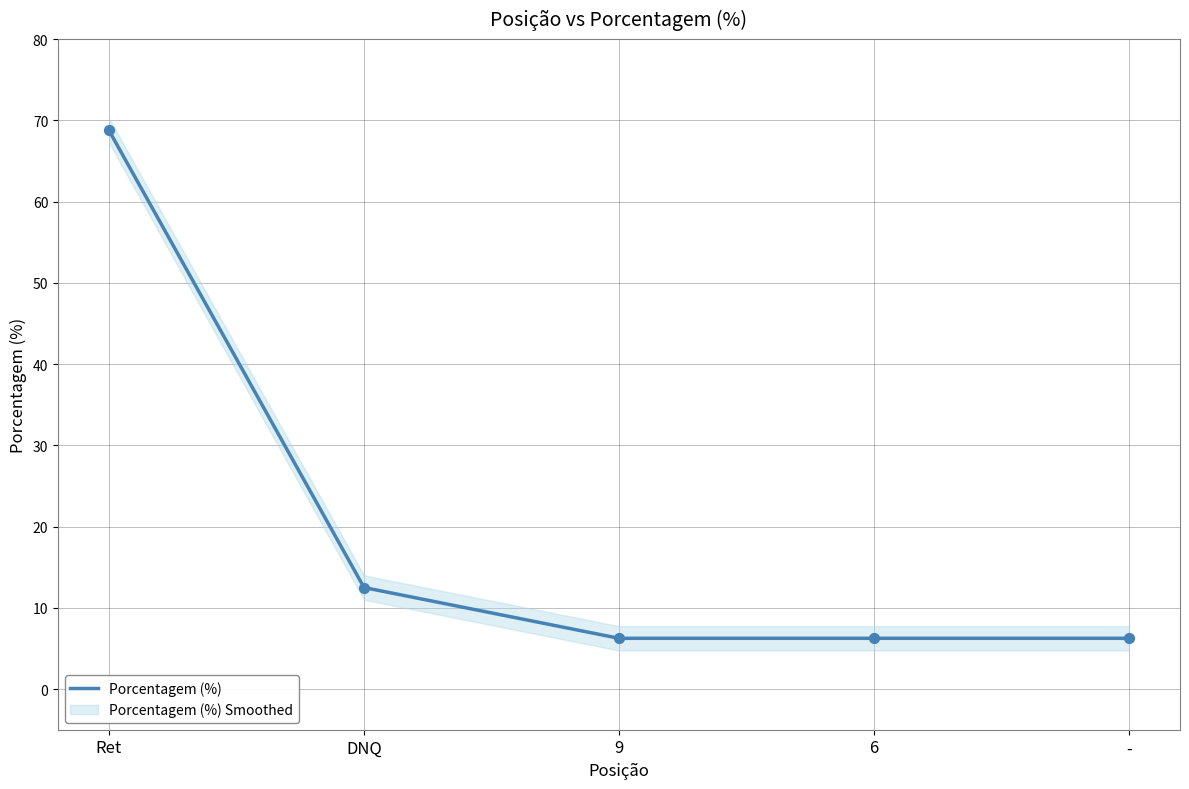

Which has a higher value, 9 or 6?

9